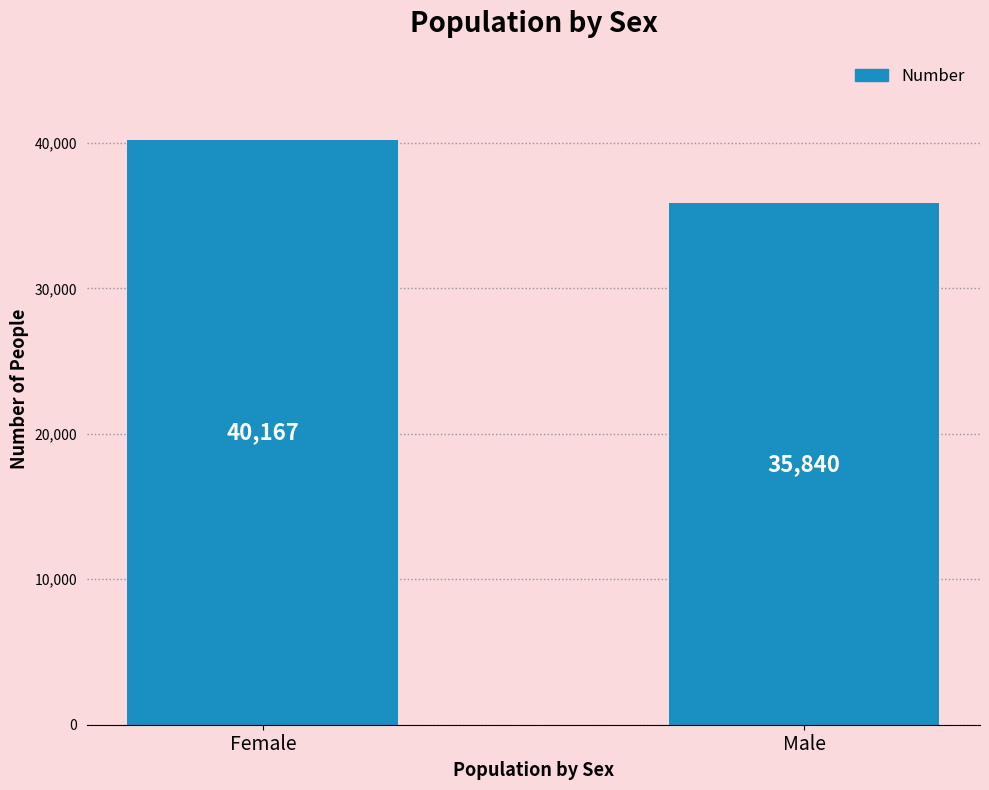

The chart shows a value of 21529 at Female. True or false?

False